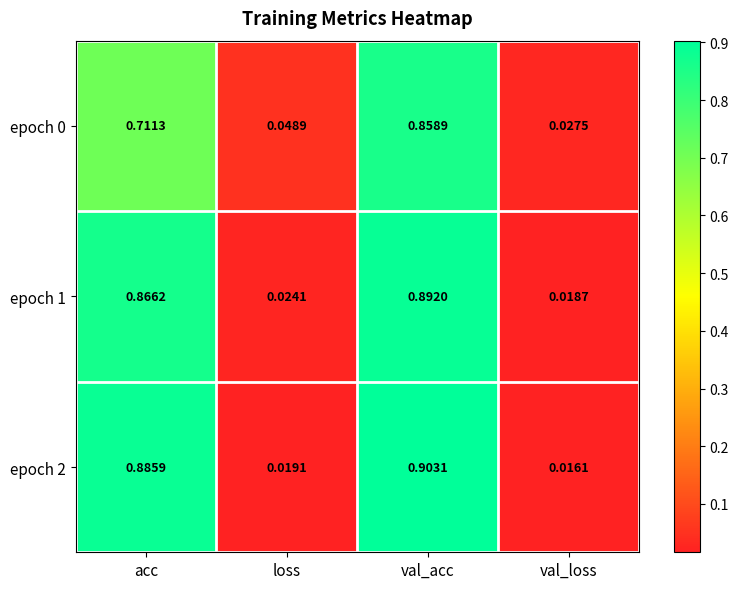

At how many categories does at least one series exceed 0?

4